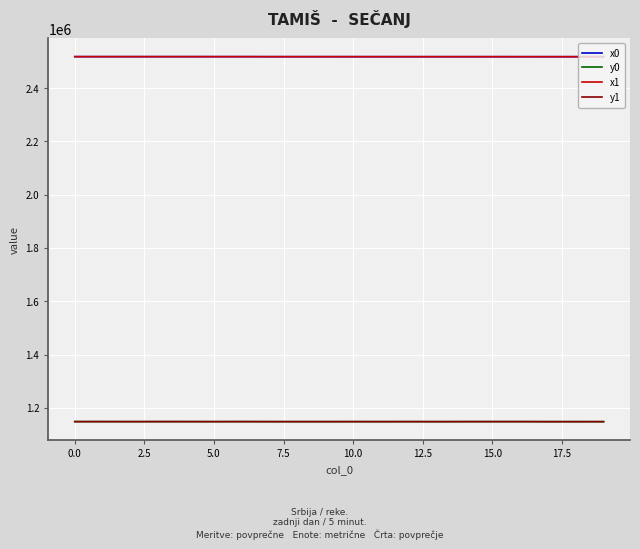

What is the maximum value shown in the chart?

2518173.6